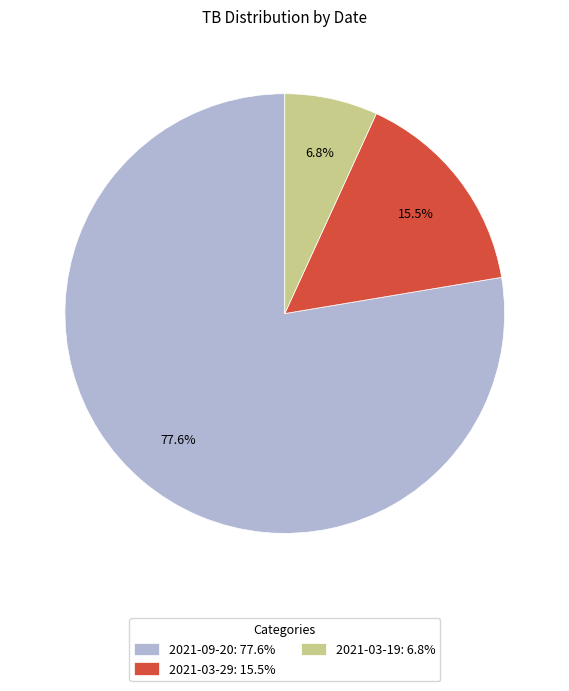

Which has a higher value, 2021-03-29: 15.5% or 2021-03-19: 6.8%?

2021-03-29: 15.5%